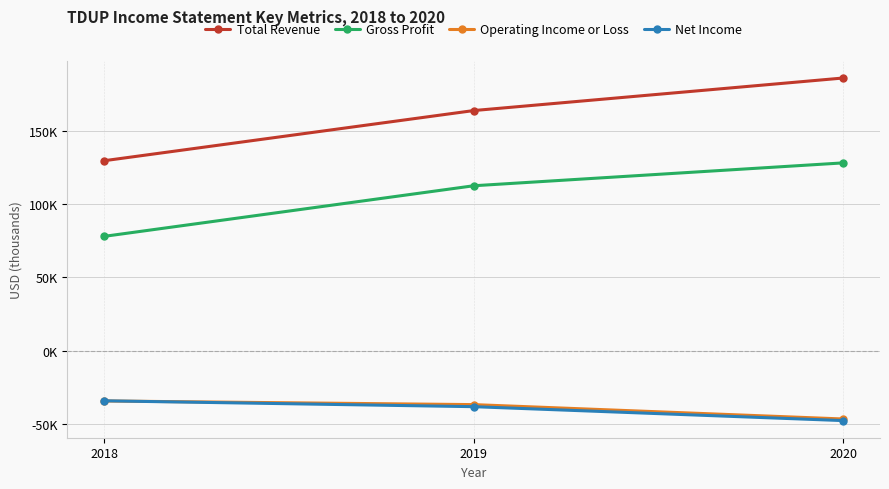

List the labels in order of Operating Income or Loss value, largest first.

2018, 2019, 2020